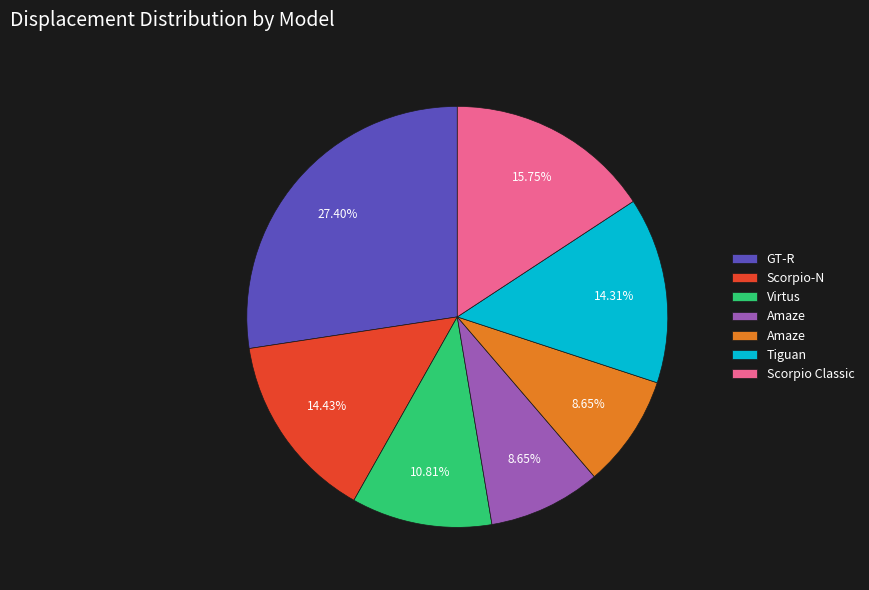

Does any single category account for the majority?

No